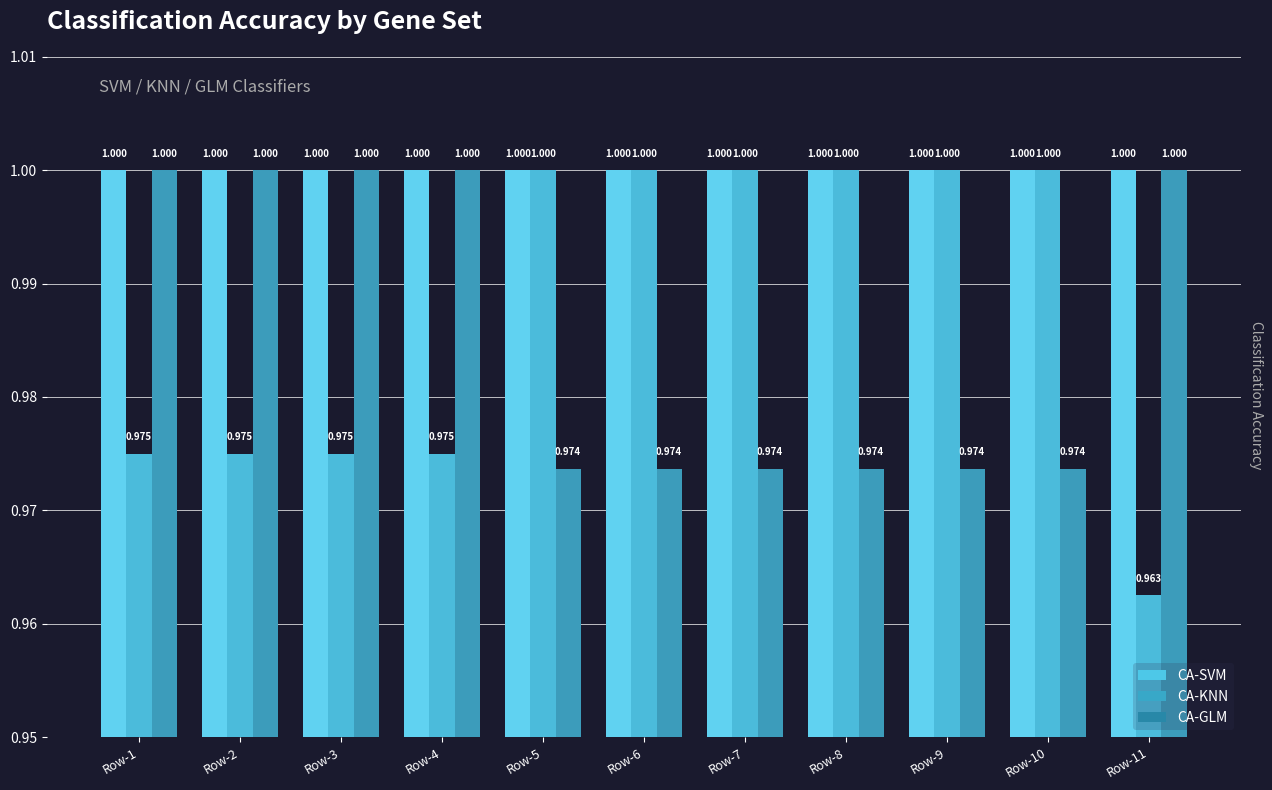

Reading left to right, transcribe all the data shown in this chart.

CA-SVM: Row-1=1.0	Row-2=1.0	Row-3=1.0	Row-4=1.0	Row-5=1.0	Row-6=1.0	Row-7=1.0	Row-8=1.0	Row-9=1.0	Row-10=1.0	Row-11=1.0
CA-KNN: Row-1=1.0	Row-2=1.0	Row-3=1.0	Row-4=1.0	Row-5=1.0	Row-6=1.0	Row-7=1.0	Row-8=1.0	Row-9=1.0	Row-10=1.0	Row-11=1.0
CA-GLM: Row-1=1.0	Row-2=1.0	Row-3=1.0	Row-4=1.0	Row-5=1.0	Row-6=1.0	Row-7=1.0	Row-8=1.0	Row-9=1.0	Row-10=1.0	Row-11=1.0